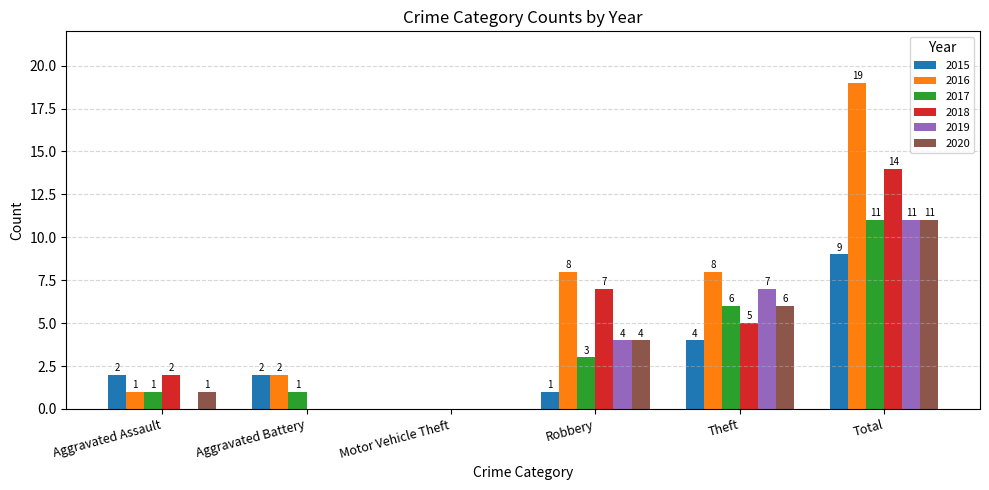

The value of 2016 at Robbery is 11. True or false?

False